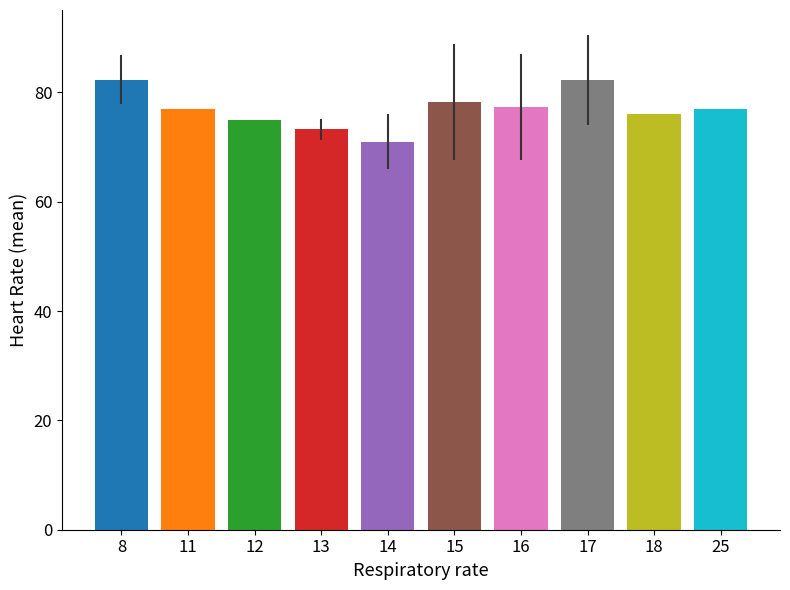

What is the difference between the maximum and minimum values?

11.3